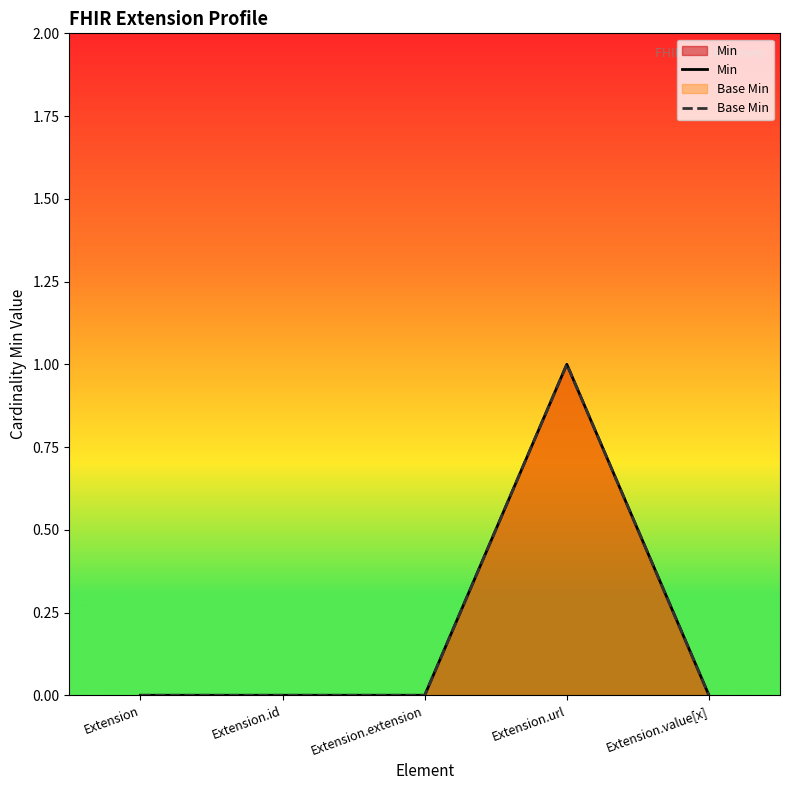

What is the difference between the maximum and minimum values in the Base Min series?

1